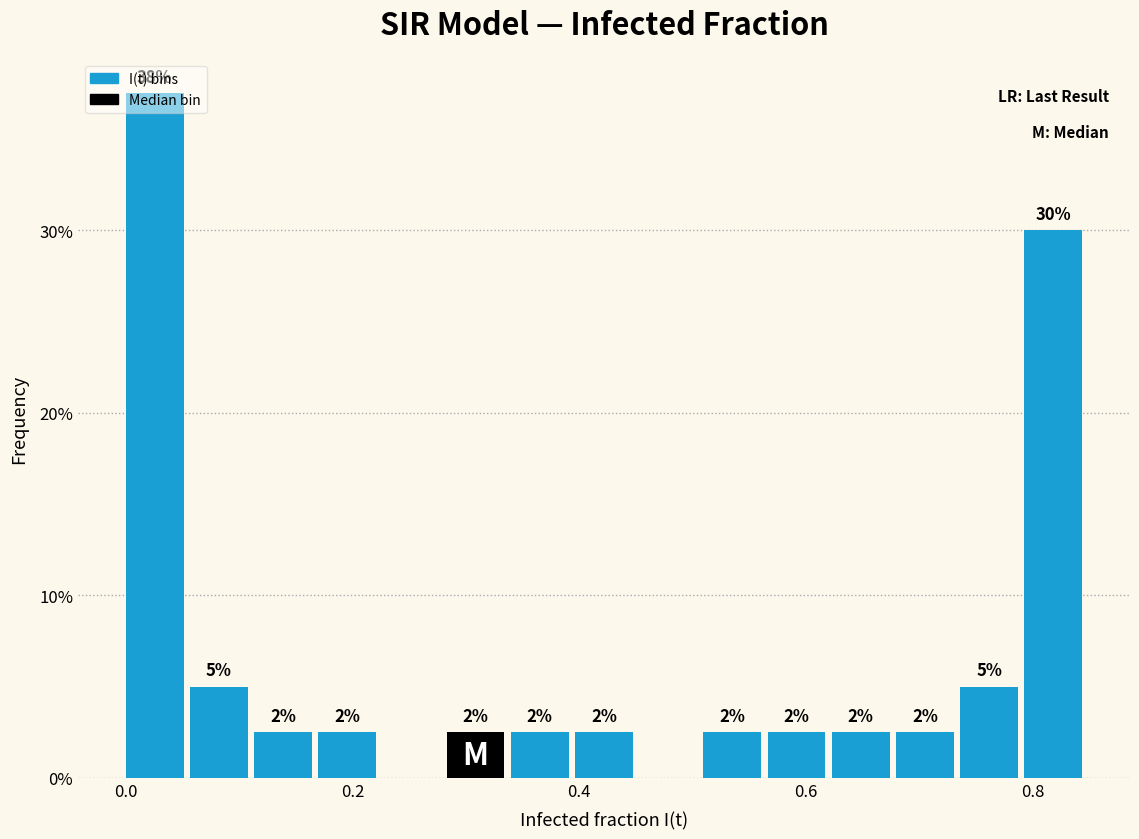

Around what value on the x-axis is the tallest bar? Give the approximate position of its centre, as read against the axis.

0.02